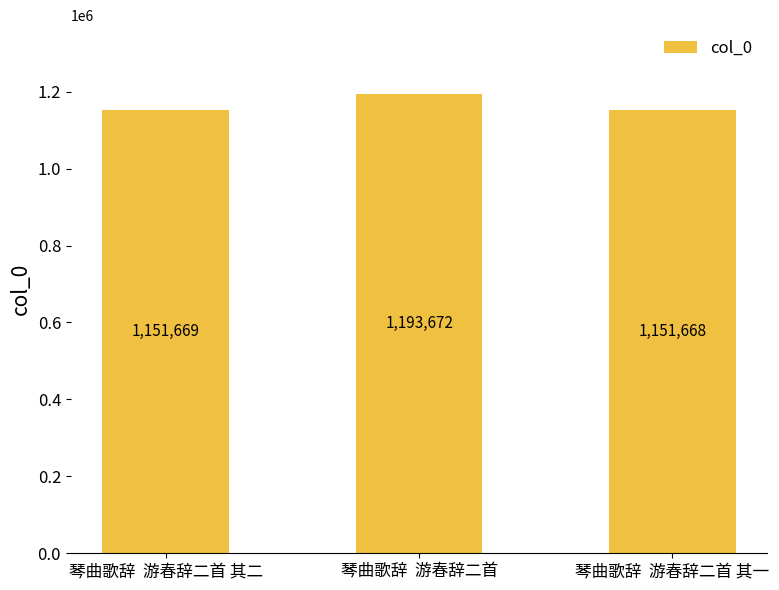

What is the average value?

1165670